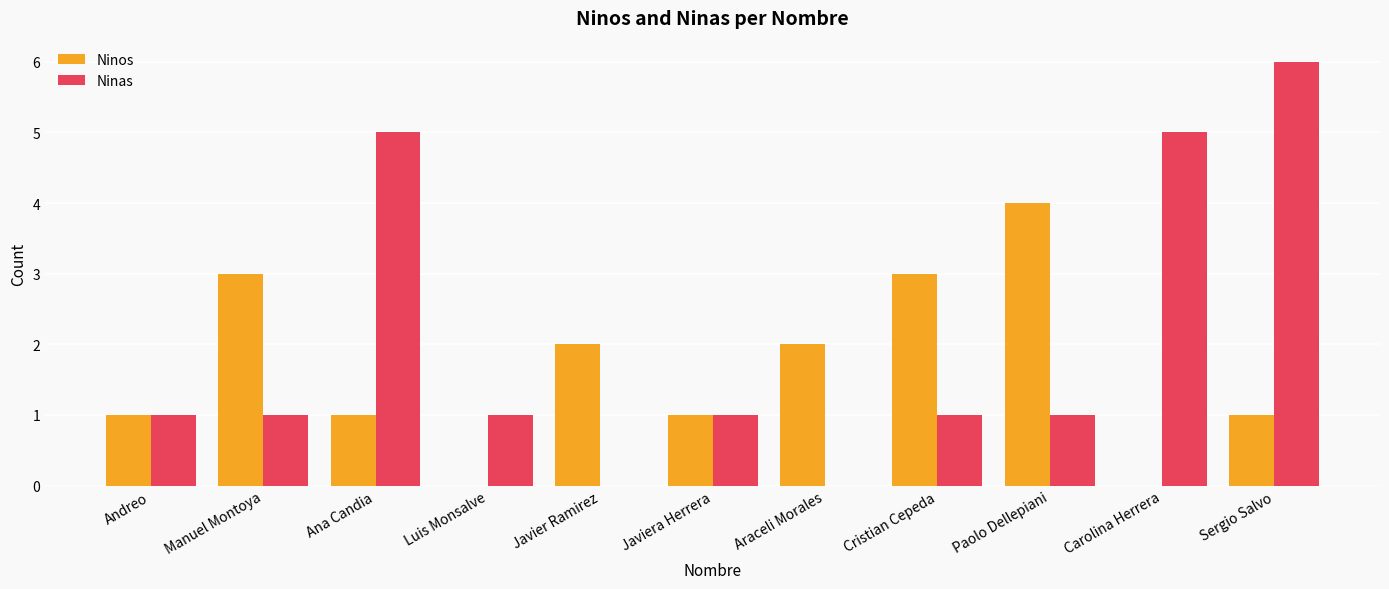

True or false: Ninas has a value of 4 at Javier Ramirez.

False